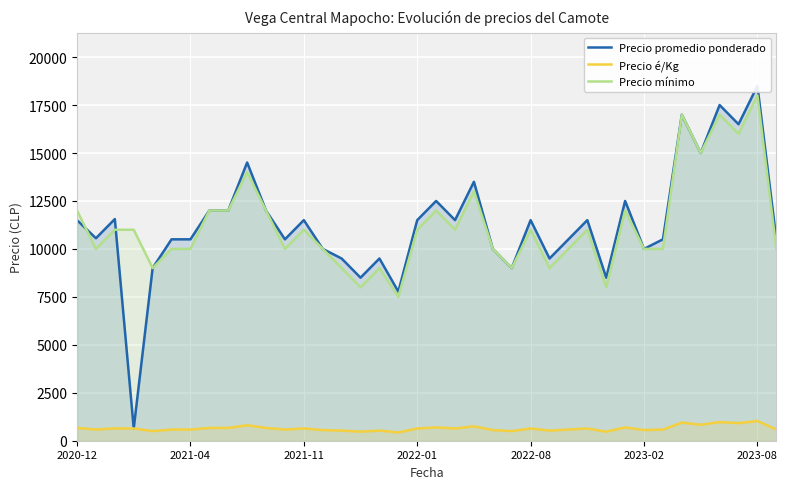

True or false: Precio mínimo and Precio é/Kg intersect in this chart.

False